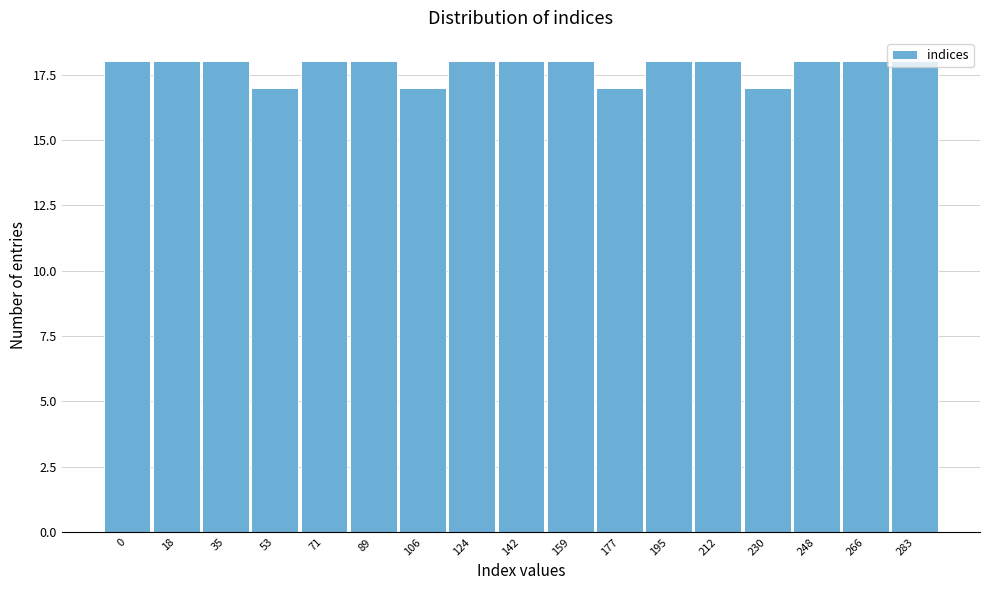

What is the maximum value shown in the chart?

18